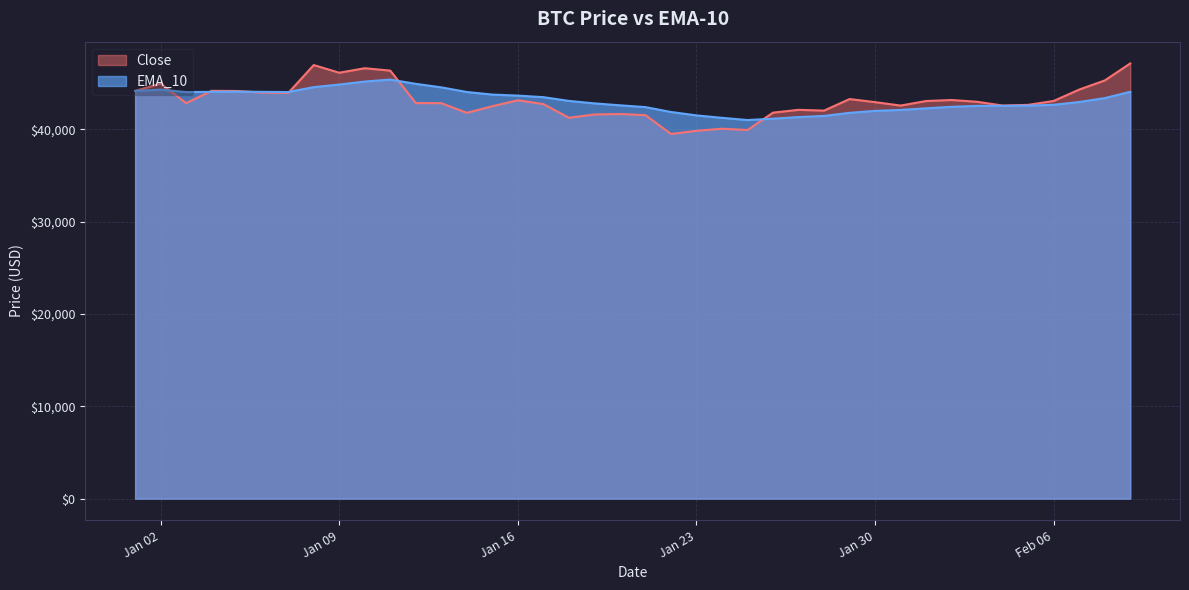

At which label is EMA_10 closest to 43206?

2024-01-18